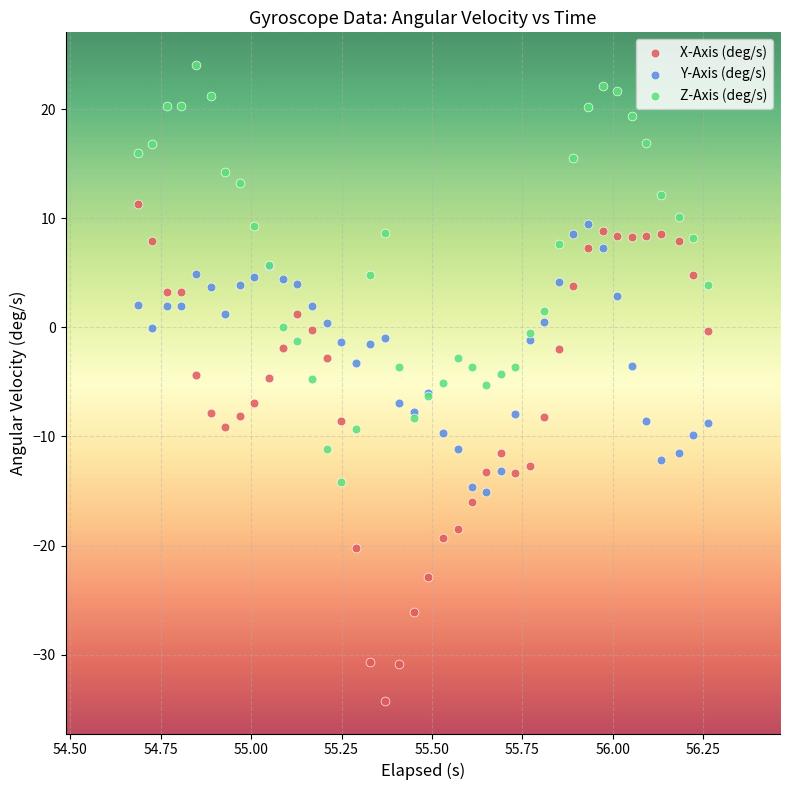

Which series reaches the minimum Y coordinate?

X-Axis (deg/s)